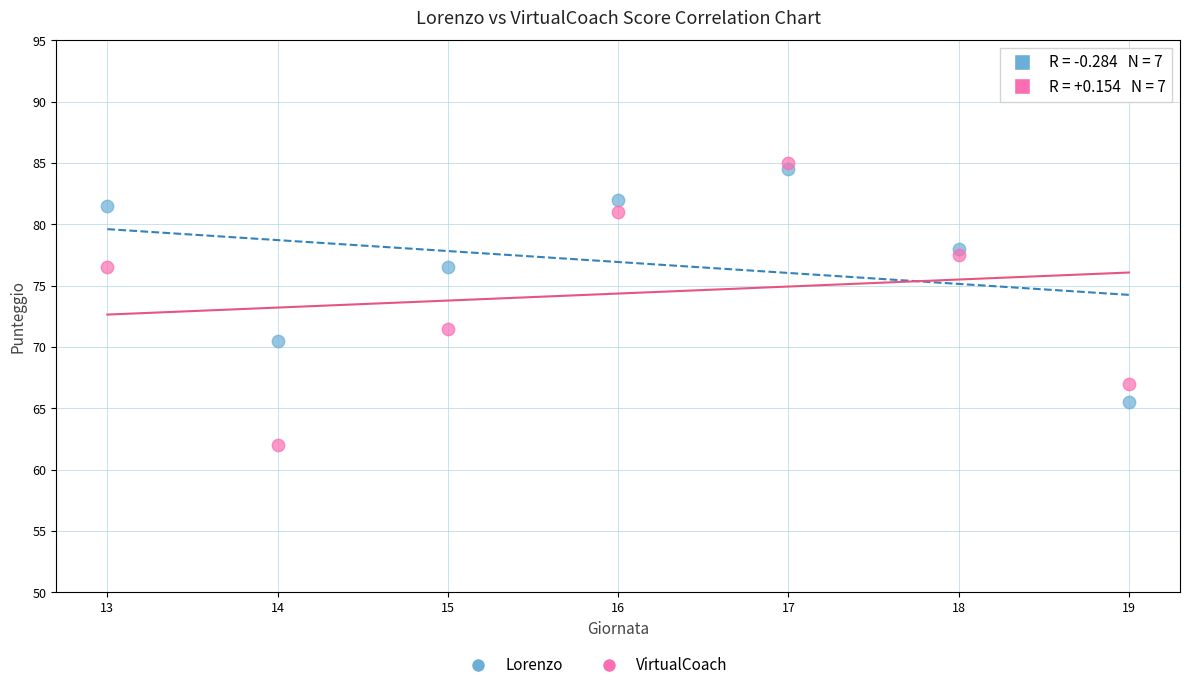

Across all data points, what is the range of Y values (max minus min)?

23.0